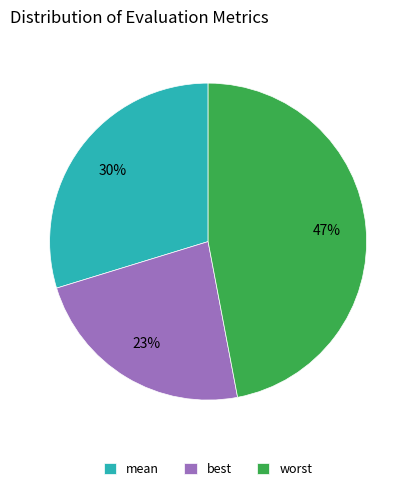

To the nearest percent, what portion does worst represent?

47%